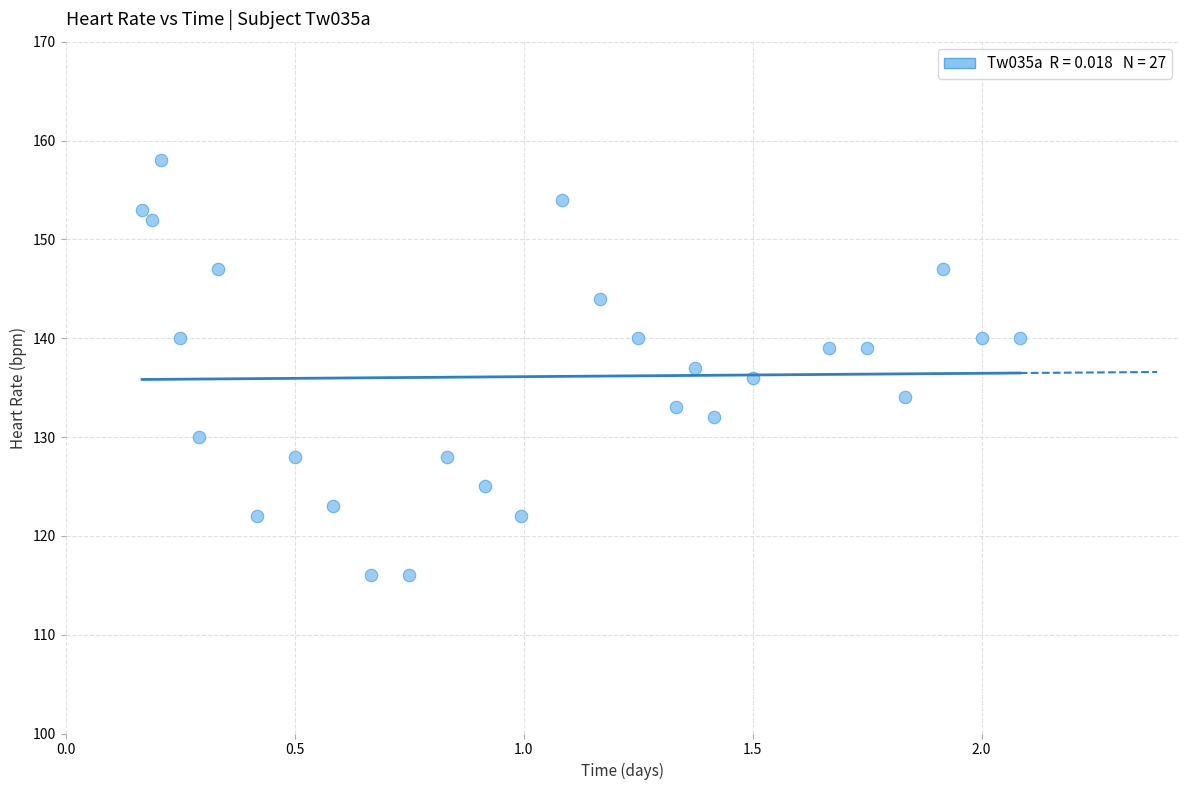

What is the range of Y values (max minus min)?

42